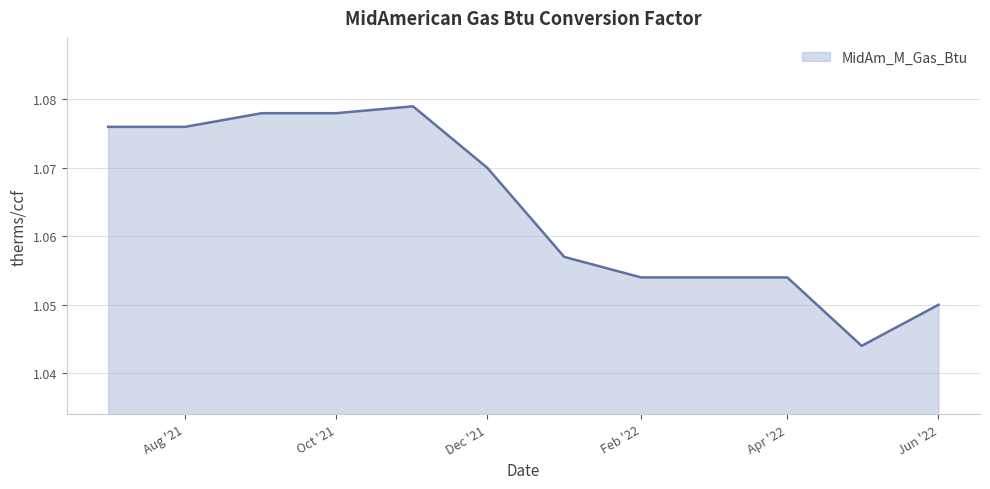

Does the chart have visible grid lines?

Yes